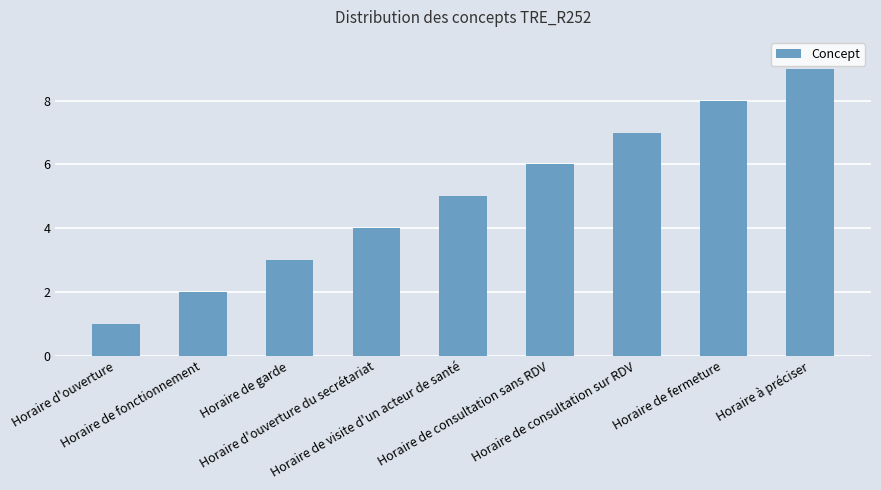

What is the difference between the maximum and minimum values?

8